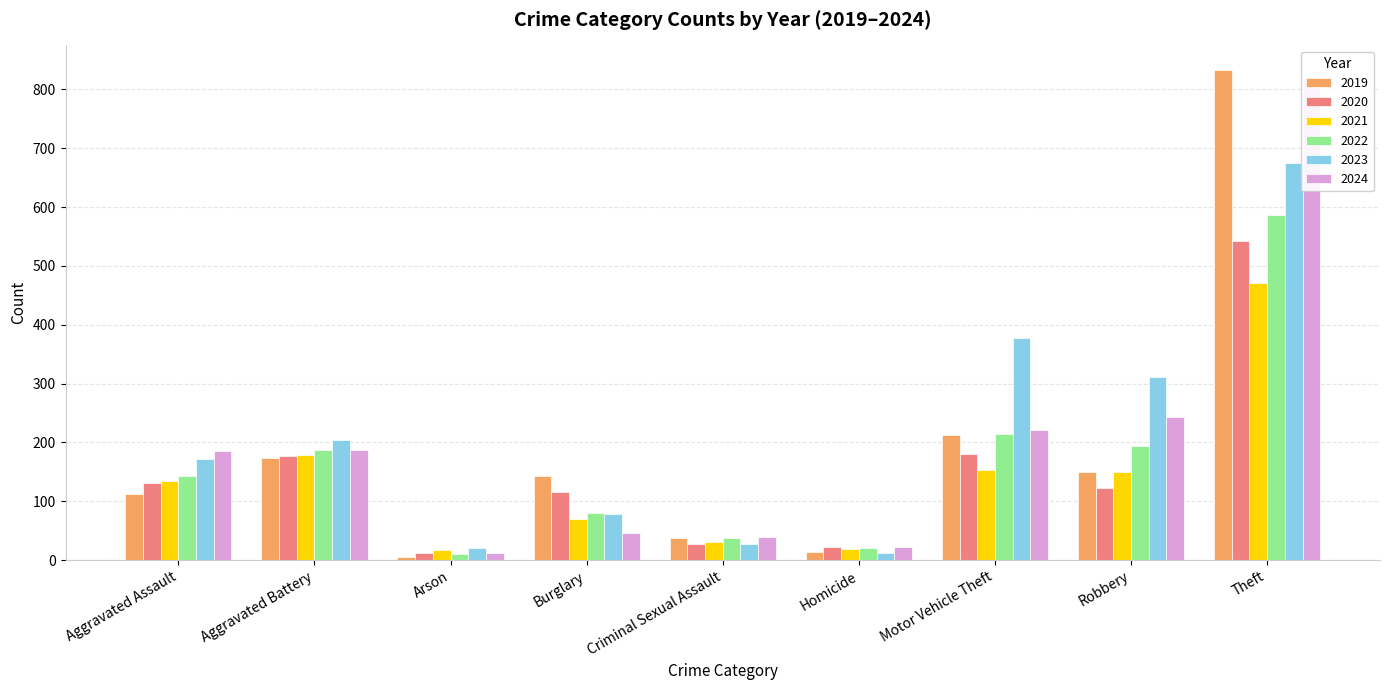

Reading left to right, list all the values displayed in this chart.

2019: 112	173	6	143	37	14	213	149	833
2020: 131	177	12	115	28	22	180	122	543
2021: 135	178	17	70	31	19	153	150	471
2022: 143	187	11	80	38	21	215	194	587
2023: 172	204	21	79	28	12	378	311	675
2024: 185	188	13	47	39	23	222	243	819